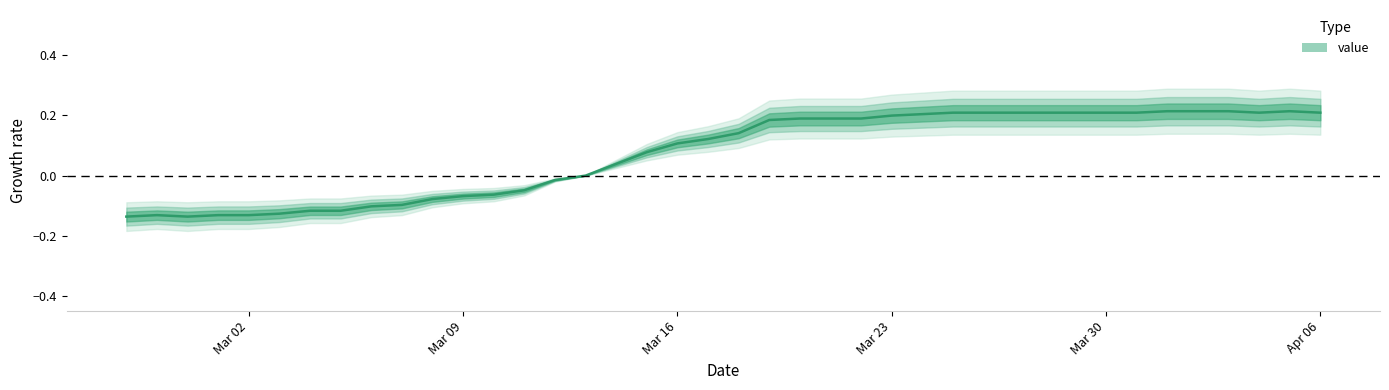

How many lines are shown in the chart?

1